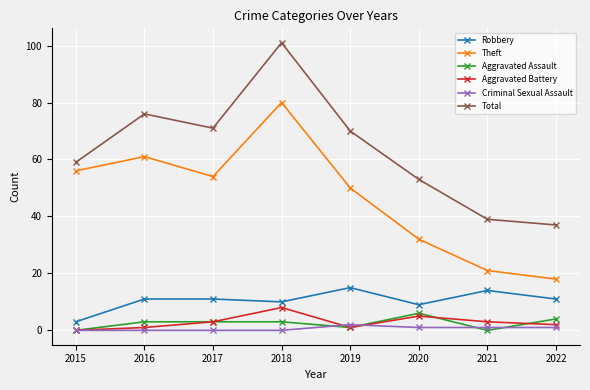

True or false: Theft and Robbery intersect in this chart.

False